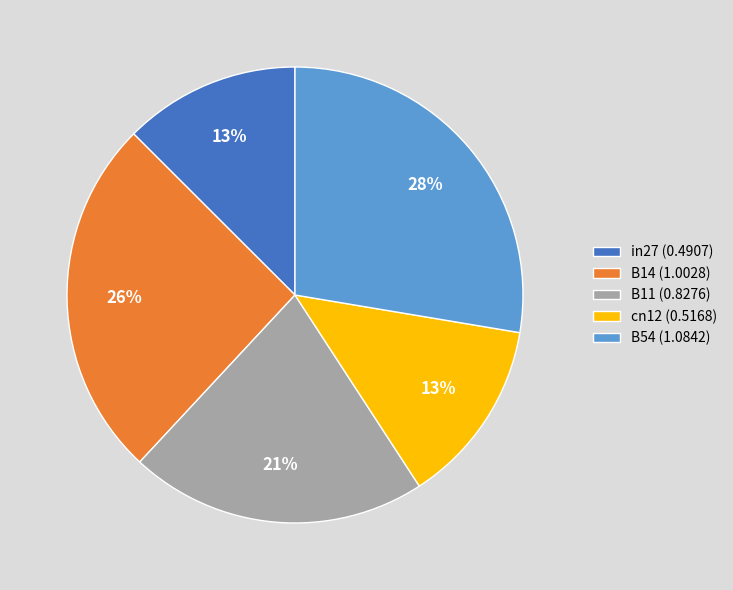

True or false: B14 accounts for 26% of the total.

True